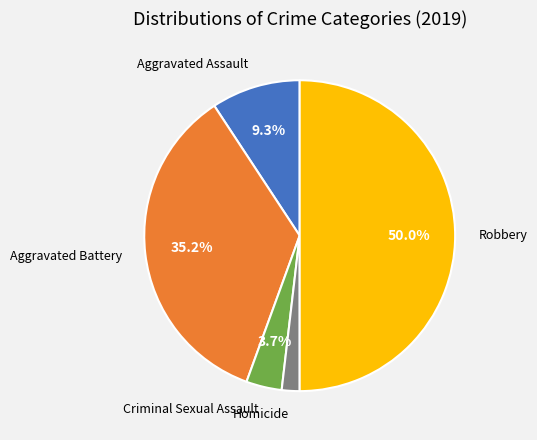

Is Aggravated Battery the majority of the pie?

No